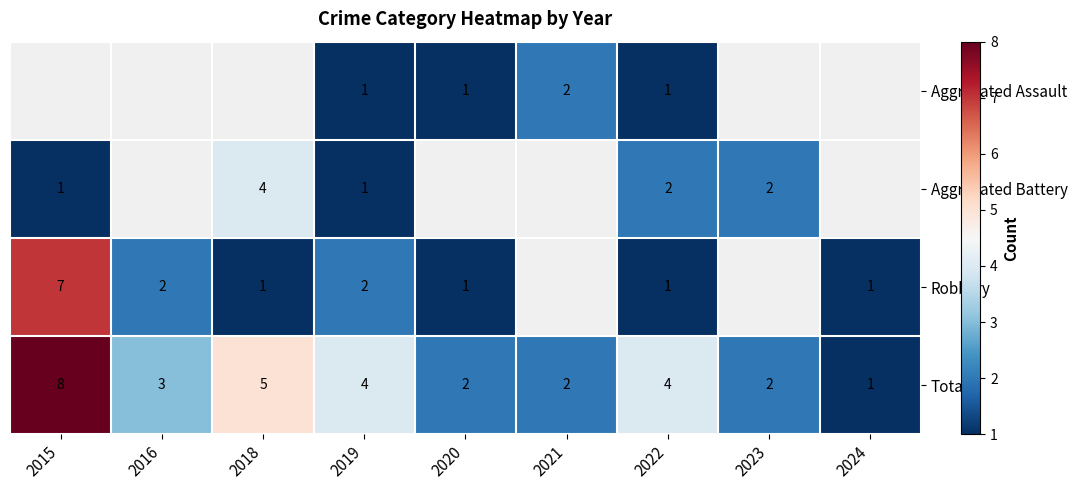

The value of Robbery at 2015 is 2. True or false?

False